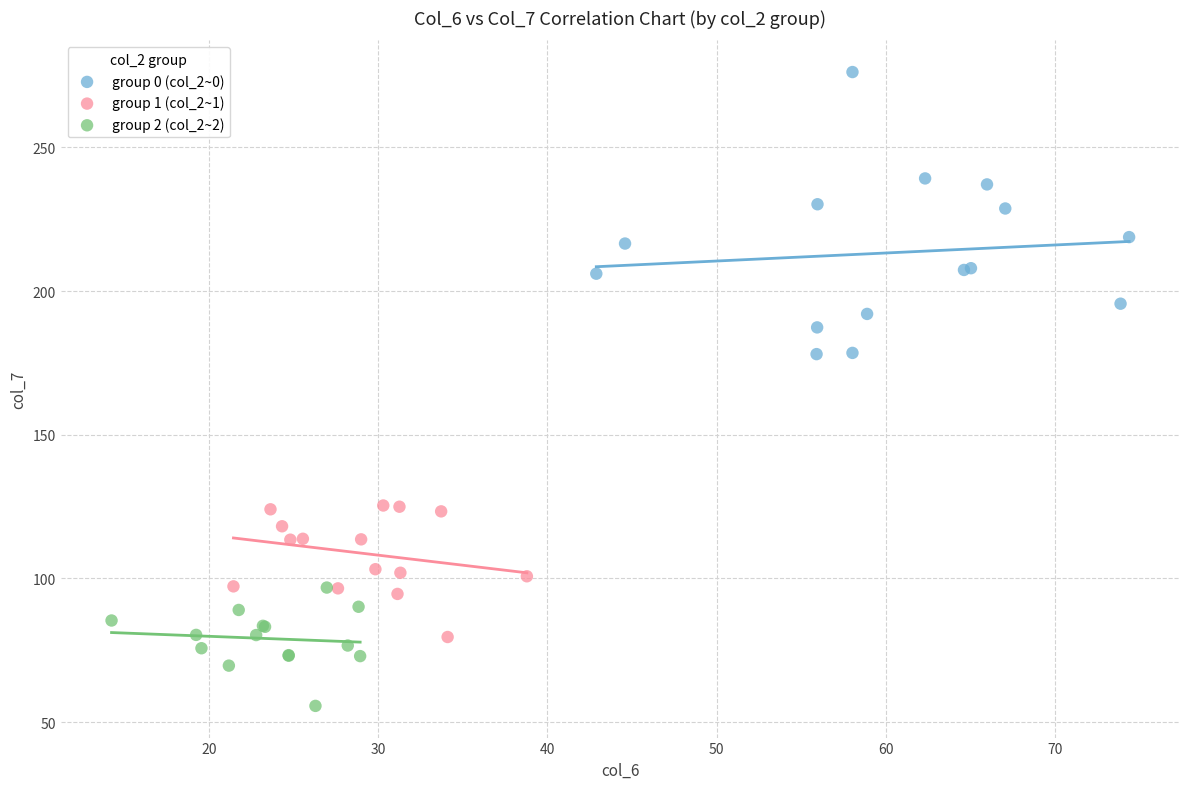

Which series reaches the maximum Y coordinate?

group 0 (col_2~0)